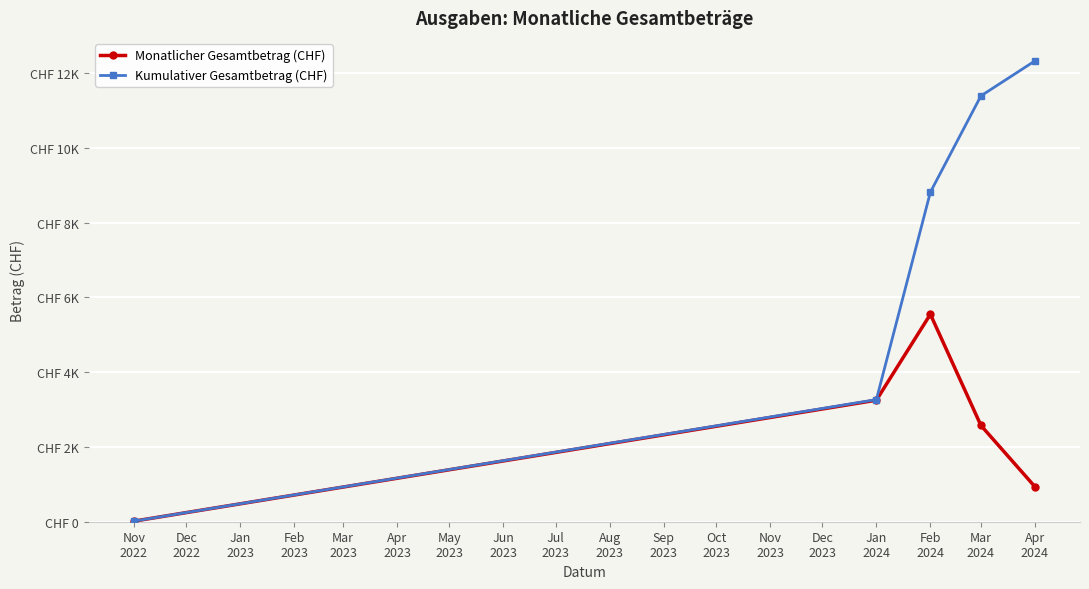

Which category has the lowest value in the Kumulativer Gesamtbetrag (CHF) series?

Nov
2022